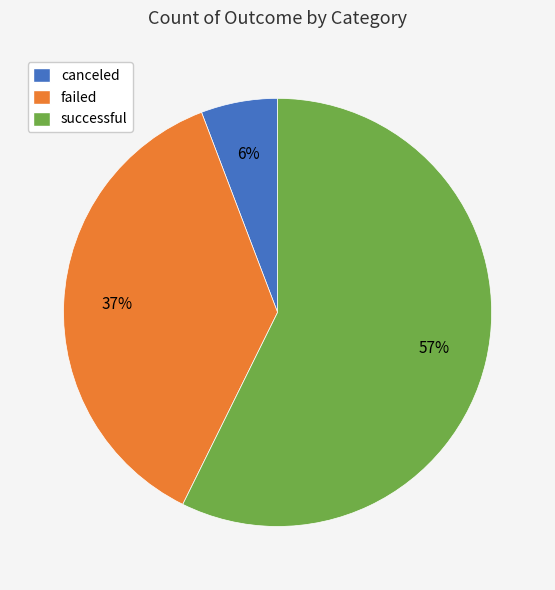

Rank the categories by value from lowest to highest.

canceled, failed, successful